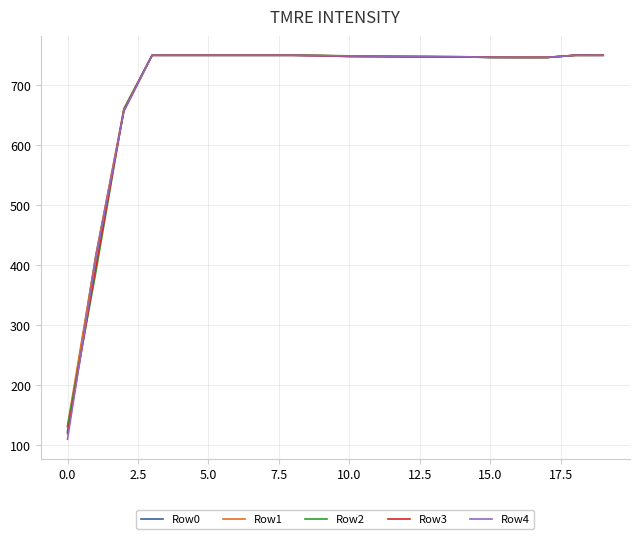

Does the chart have visible grid lines?

Yes